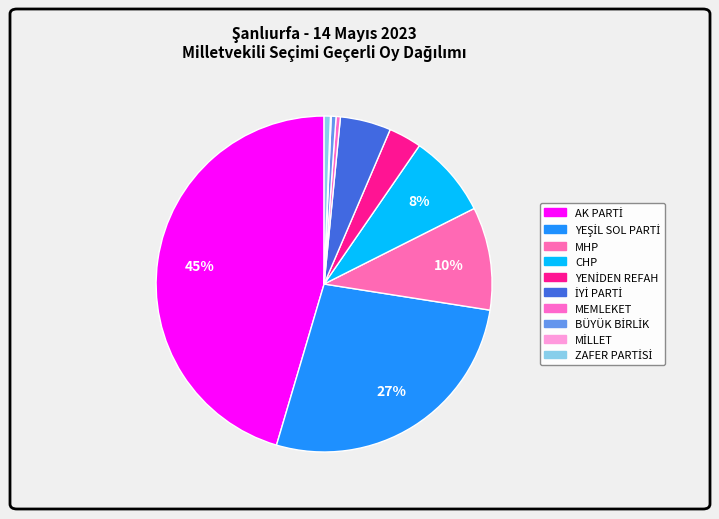

What percentage do MİLLET and İYİ PARTİ together represent?

5.0%